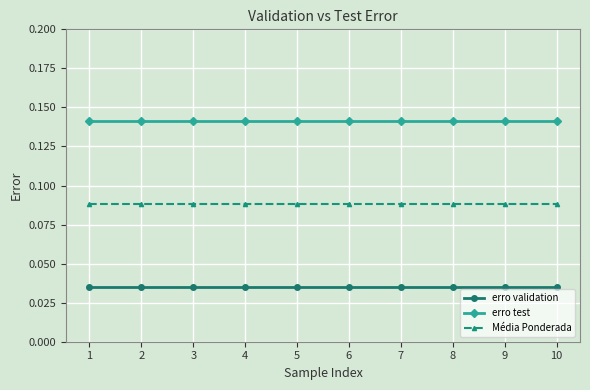

True or false: Média Ponderada and erro validation cross at least once.

False